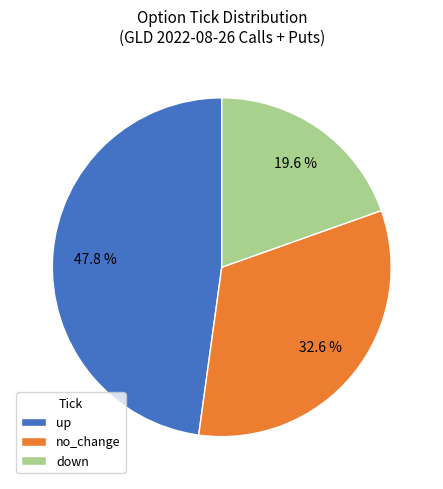

Which category has the smallest portion of the pie?

down